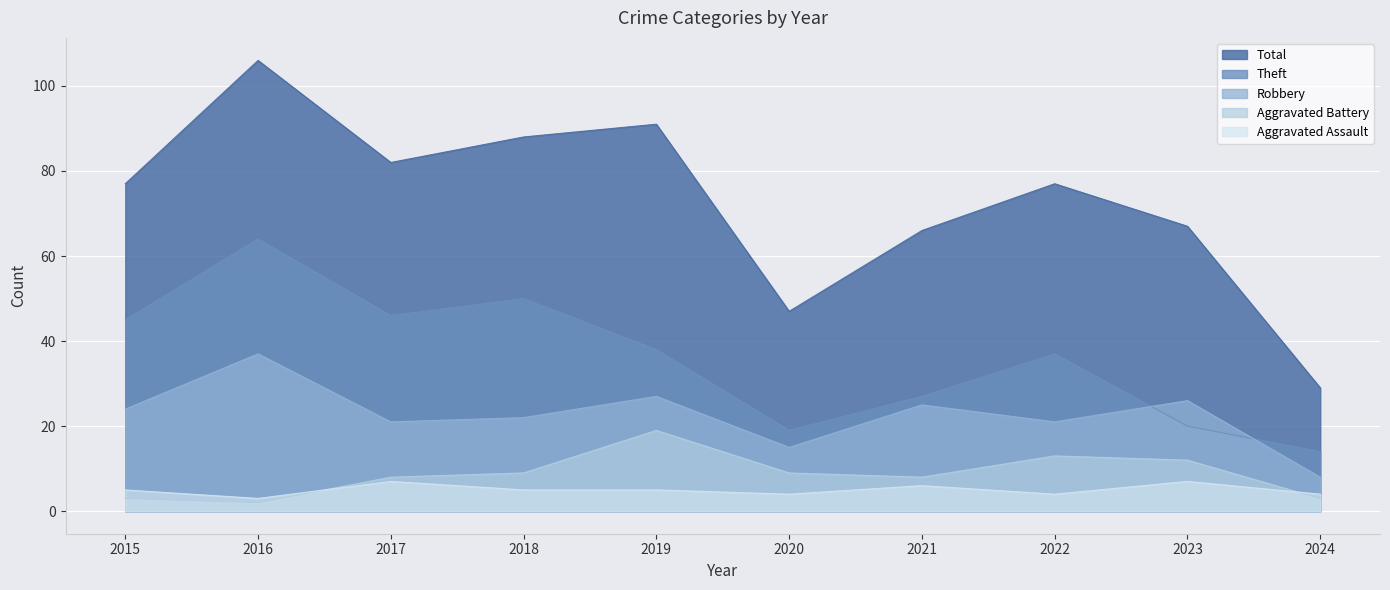

Is the value of Aggravated Assault at 2024 greater than the value of Robbery at 2020?

No